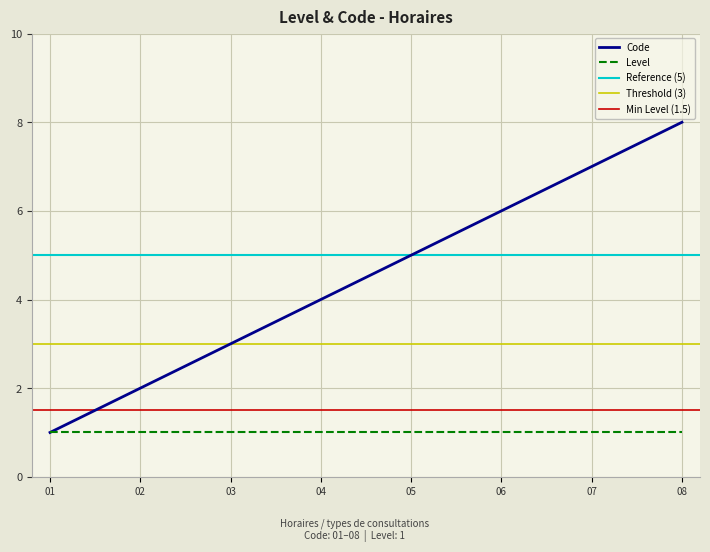

Is it true that Code equals 4 at 04?

True